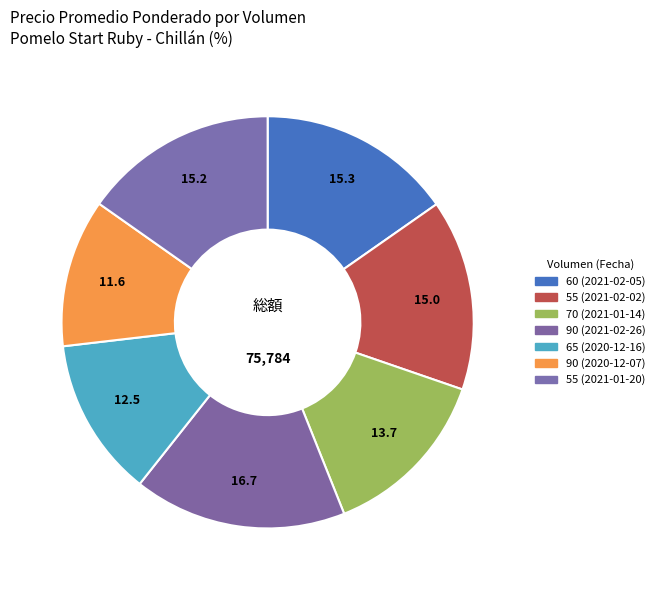

Count the number of slices in the pie.

7